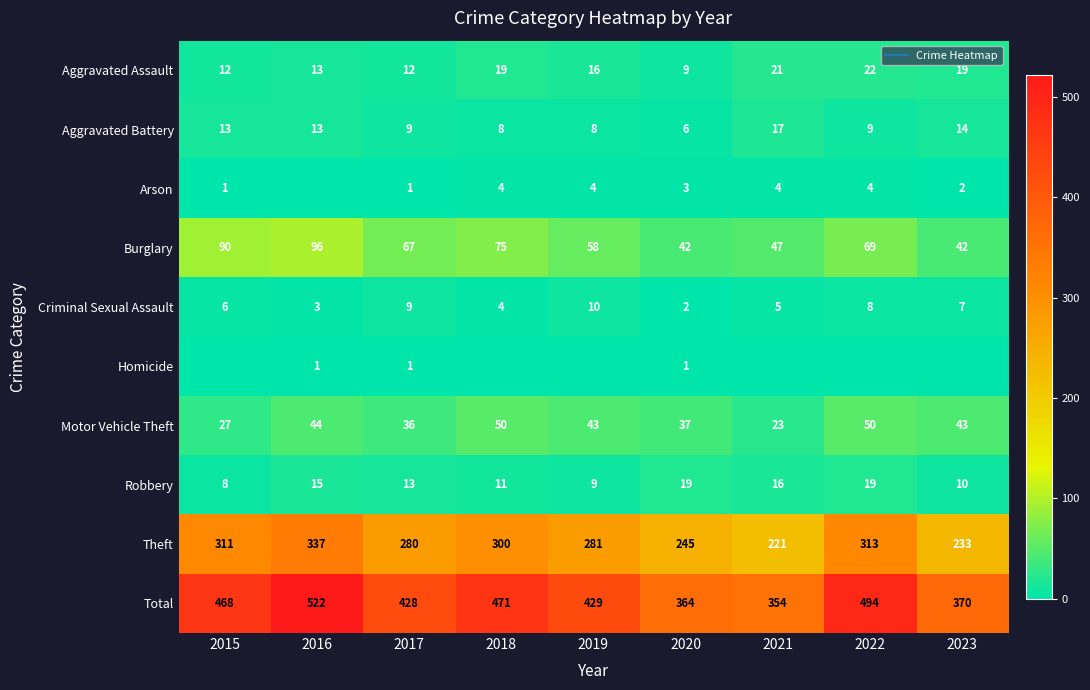

Rank the series by their maximum value, from lowest to highest.

Homicide, Arson, Criminal Sexual Assault, Aggravated Battery, Robbery, Aggravated Assault, Motor Vehicle Theft, Burglary, Theft, Total